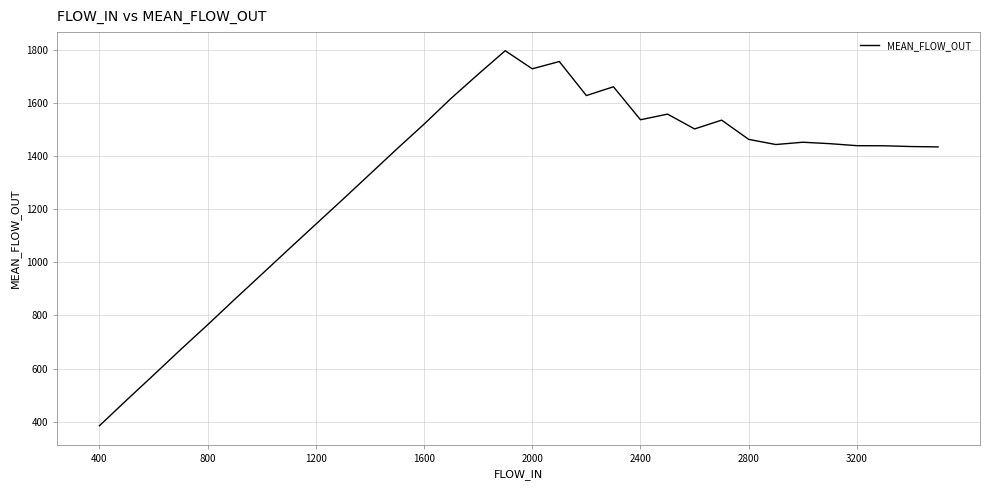

What is the difference between the maximum and minimum values?

1411.9